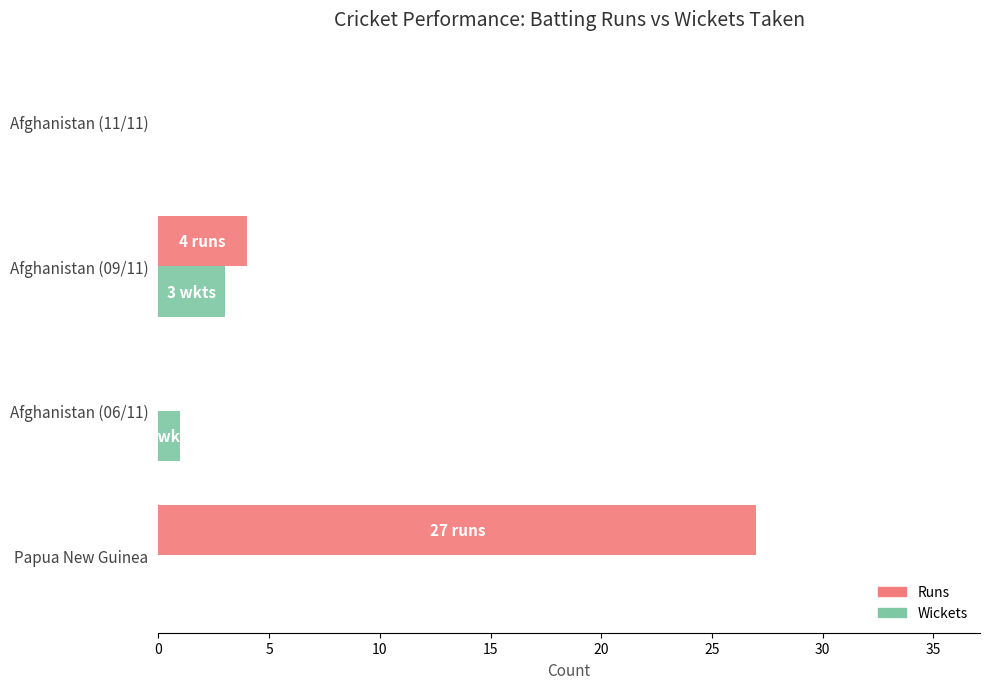

Which series has the largest total across all categories?

Runs